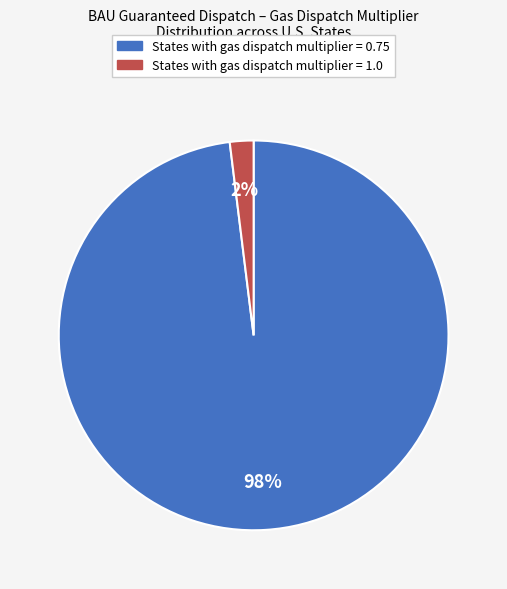

To the nearest percent, what is the difference between the largest and smallest slice percentages?

96%